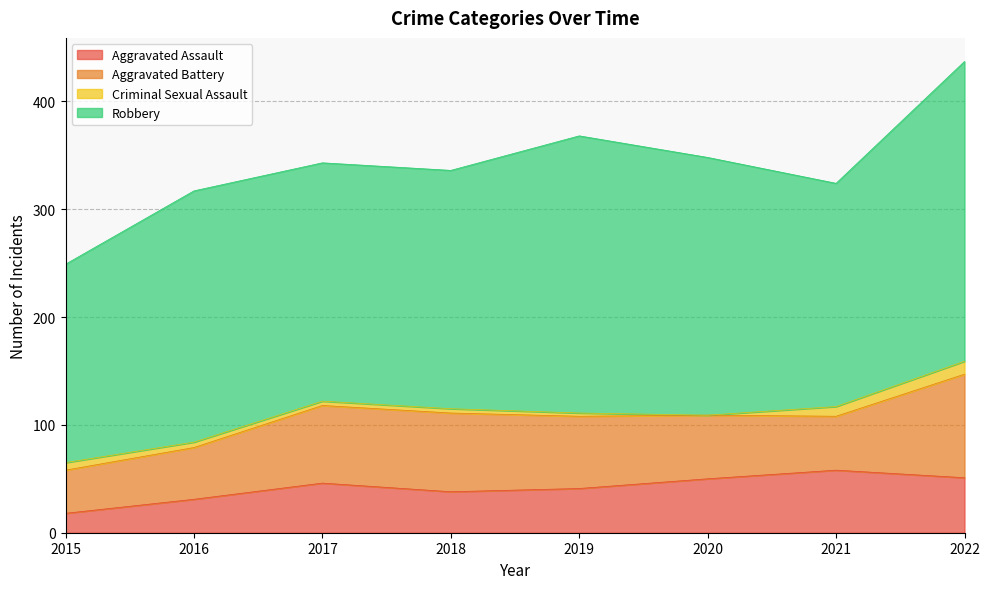

Is it true that Aggravated Battery equals 72 at 2017?

True